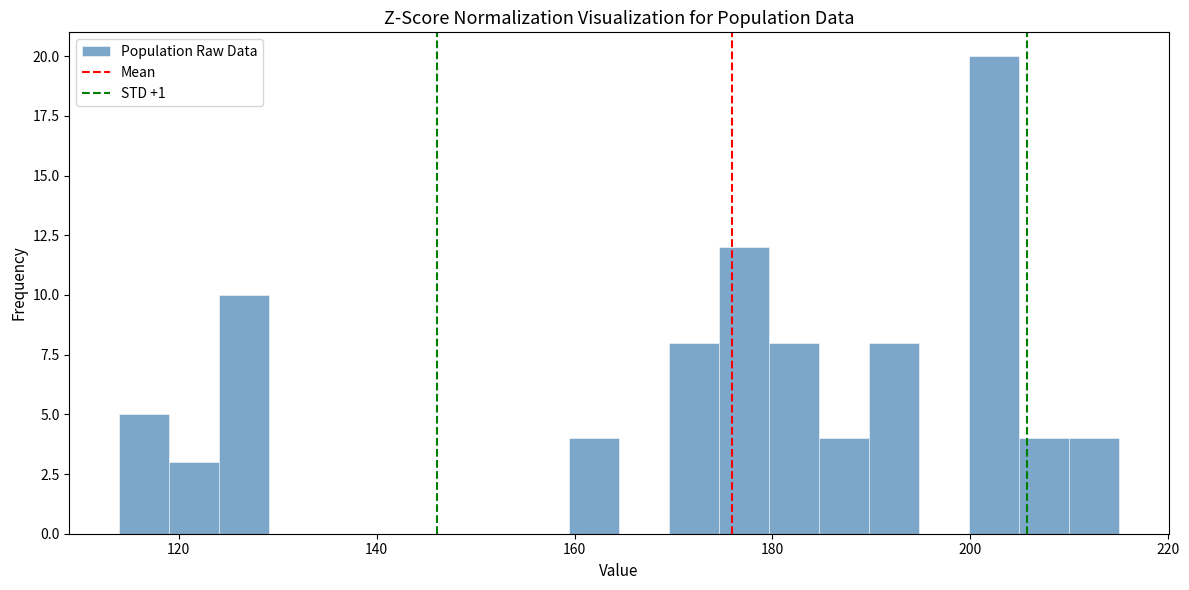

Read against the x-axis, roughly where is the centre of the tallest bar?

202